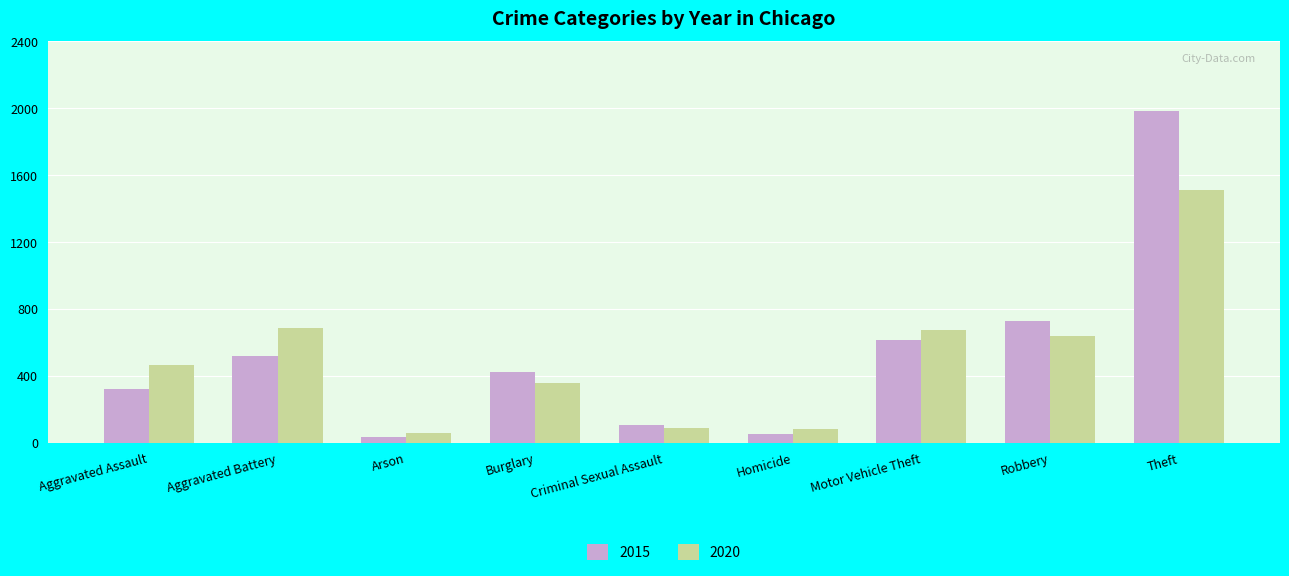

At how many categories does at least one series exceed 1366?

1